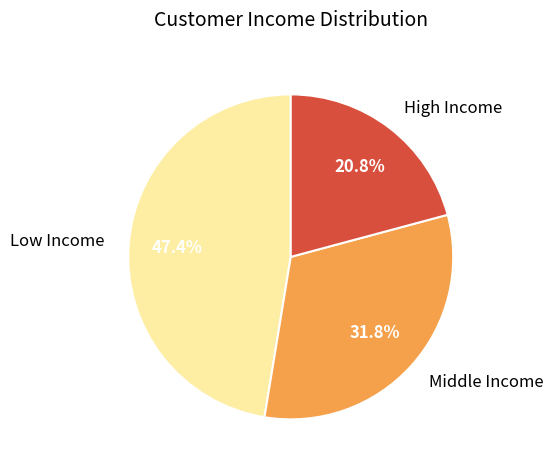

How much of the chart is everything except High Income?

79.2%